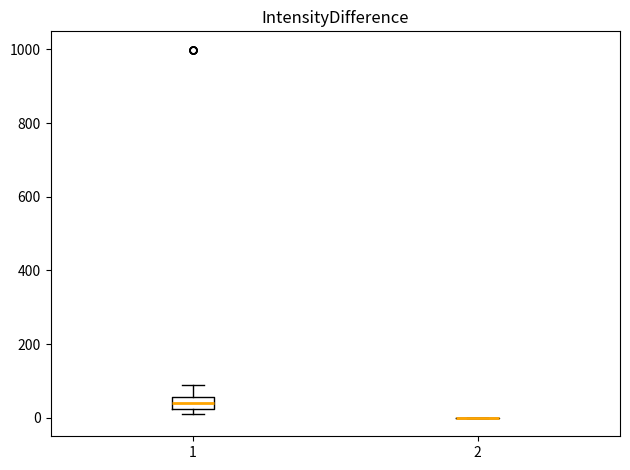

Reading left to right, transcribe this box plot: for each box, give where its median line is, the range the box spans, and where its two whiskers end, as read against the y-axis. The values are not printed on the chart, so give them approximately, as read against the axis.

1: median 40, box 20 to 60, whiskers 20 (just below the box's lower edge) to 100
2: box collapsed to a line at 0, whiskers 0 to 0